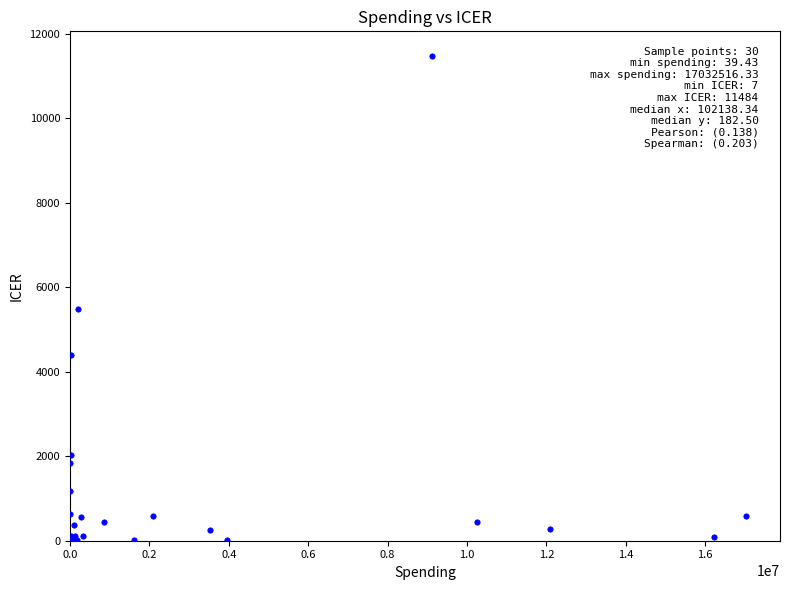

What Y value in the scatter plot is closest to 5745?

5488.0